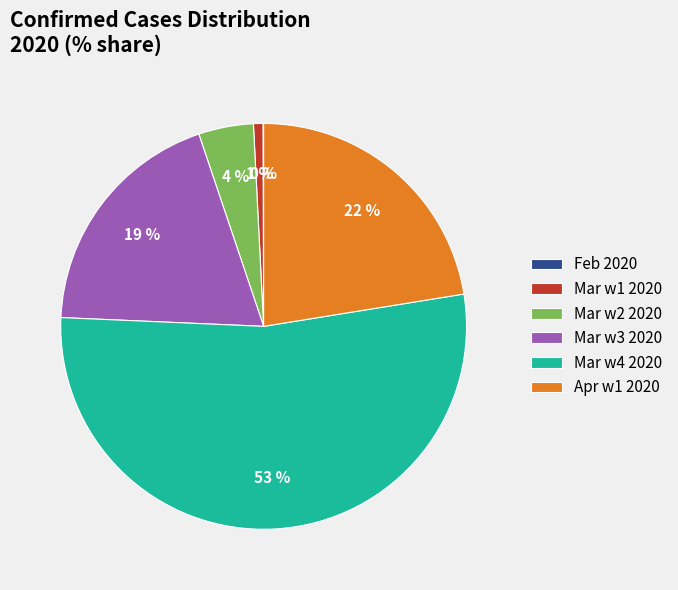

Which category has the biggest portion of the pie?

Mar w4 2020